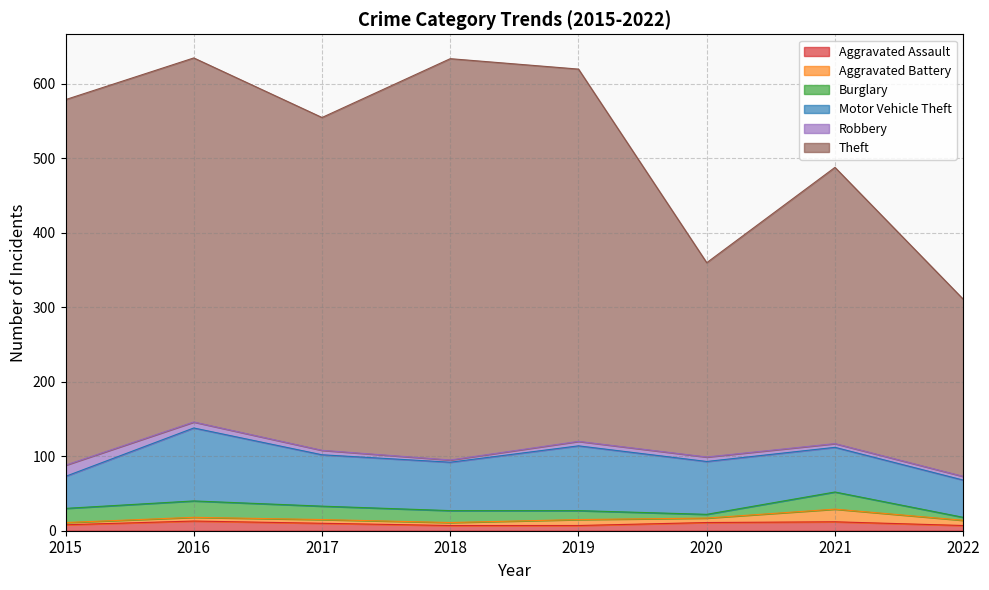

At which category does the chart reach its peak across all series?

2018